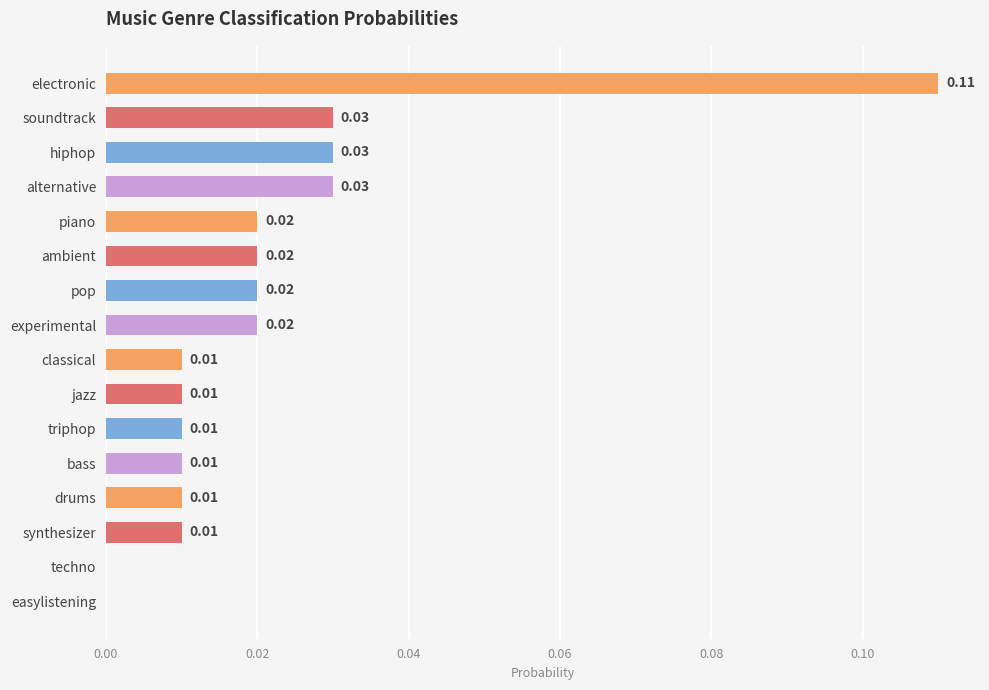

Are the bars grouped side by side (vs. stacked)?

No